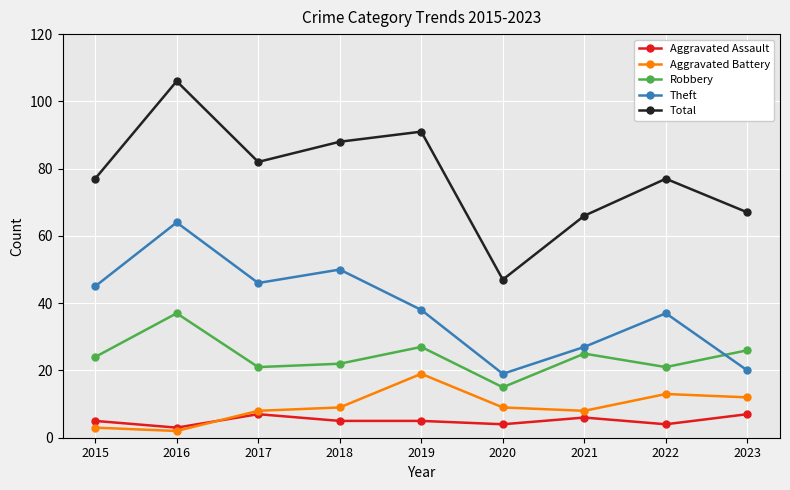

Between which two adjacent categories do Robbery and Theft first intersect?

2022 and 2023